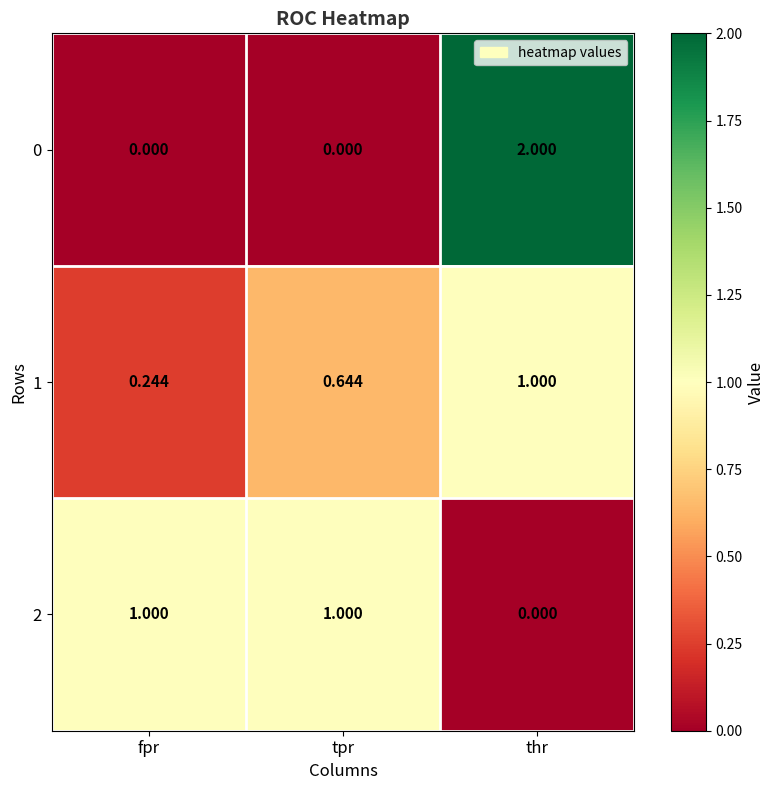

Which label corresponds to the largest value in the chart?

thr